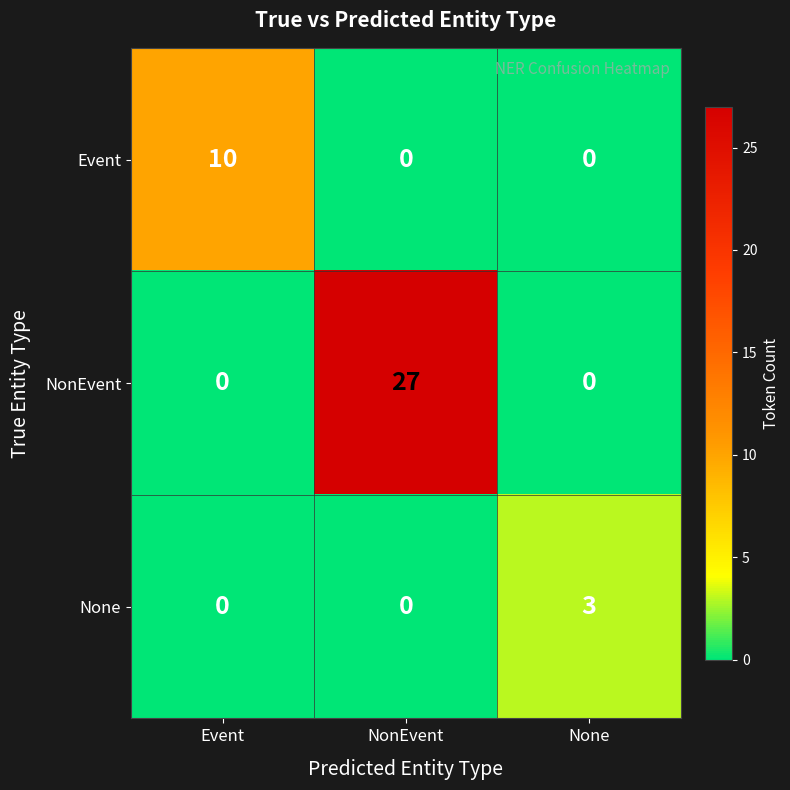

Reading left to right, list all the values displayed in this chart.

Event: 10	0	0
NonEvent: 0	27	0
None: 0	0	3